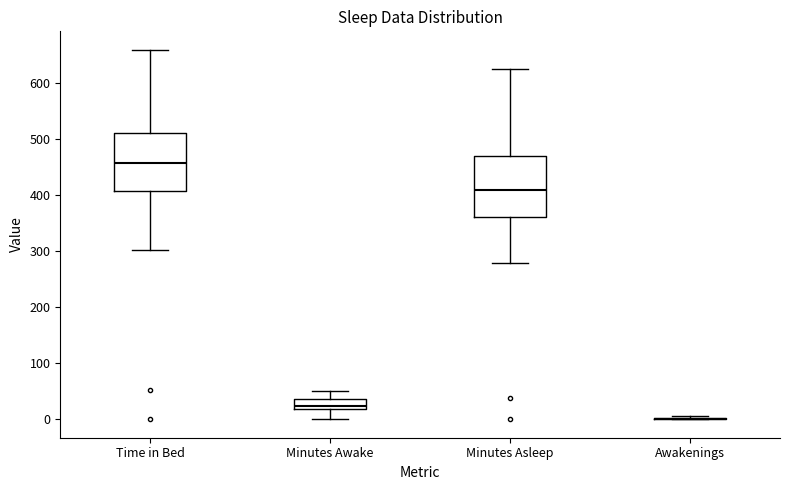

Reading left to right, transcribe this box plot: for each box, give where its median line is, the range the box spans, and where its two whiskers end, as read against the y-axis. The values are not printed on the chart, so give them approximately, as read against the axis.

Time in Bed: median 460, box 410 to 510, whiskers 300 to 660
Minutes Awake: median 20 (inside the box), box 20 to 40, whiskers 0 to 50
Minutes Asleep: median 410, box 360 to 470, whiskers 280 to 630
Awakenings: box collapsed to a line at 0, whiskers 0 to 10